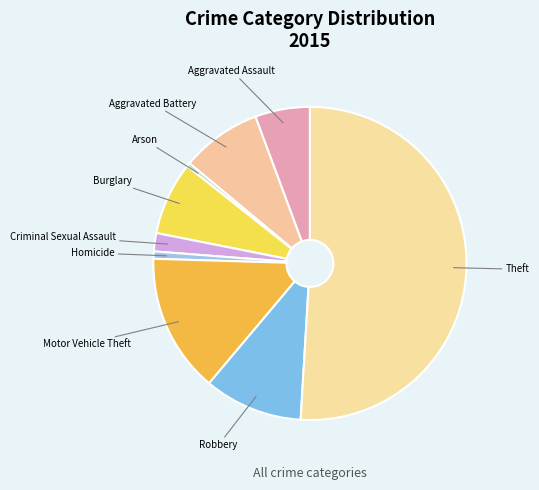

How many segments does this pie chart have?

9